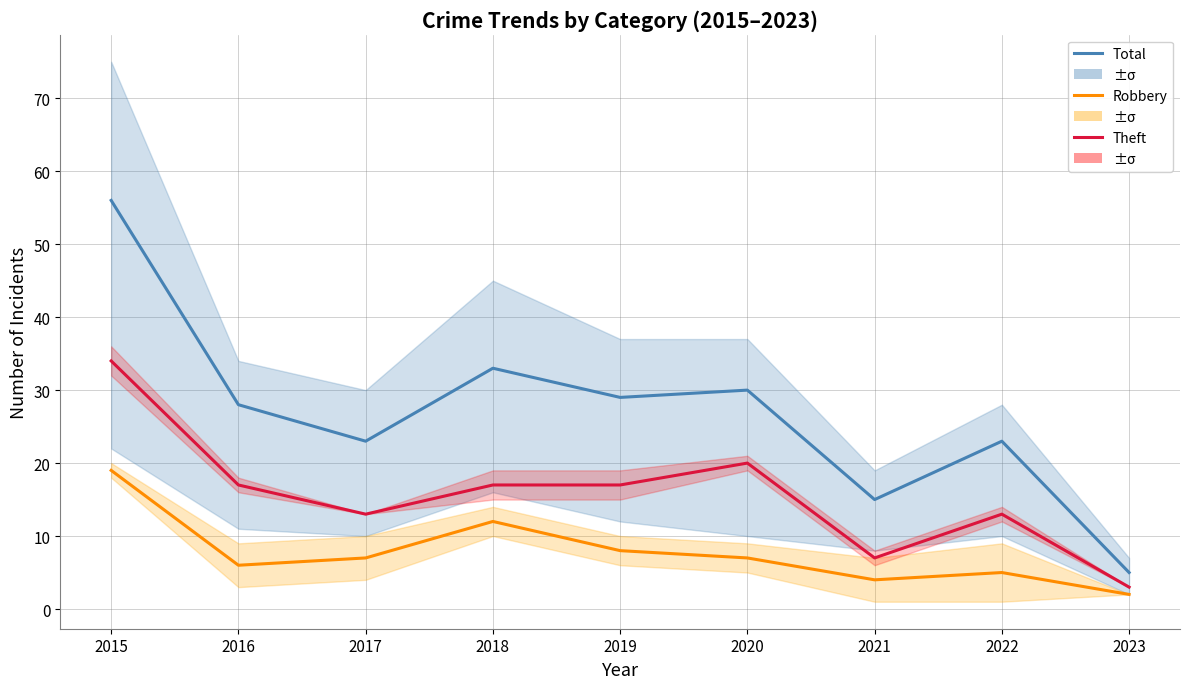

What is the value of the Robbery point at the 4th from the left?

12